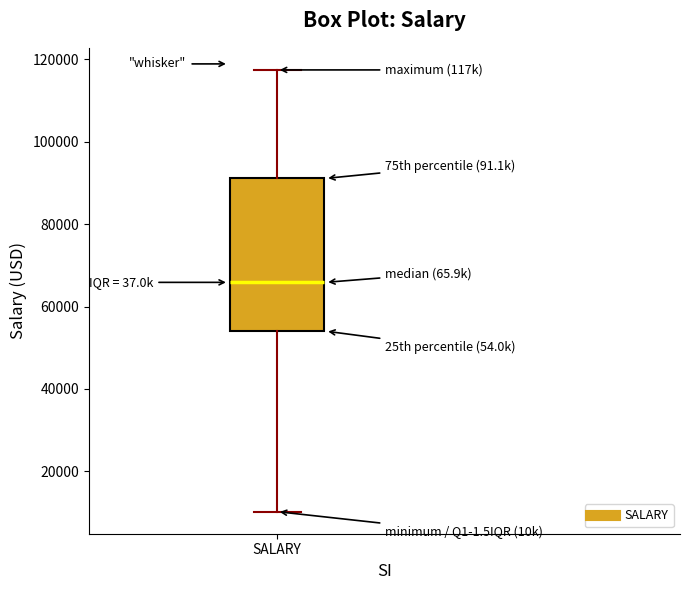

Where does the upper whisker of the box for SALARY end on the y-axis? The values are not printed on the chart, so give them approximately, as read against the axis.

118000